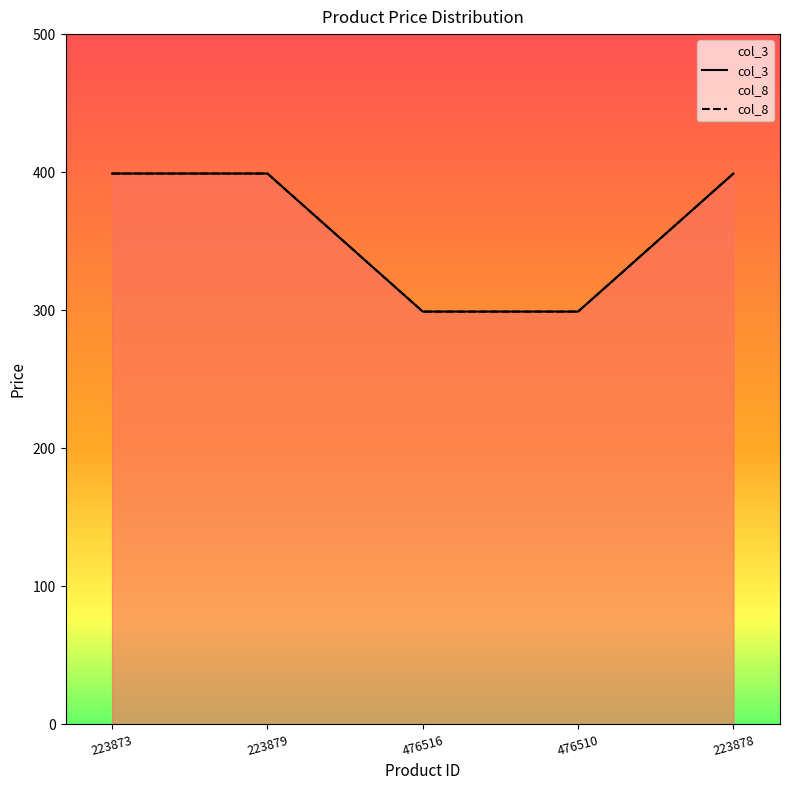

Which category has the highest value in the col_8 series?

223873